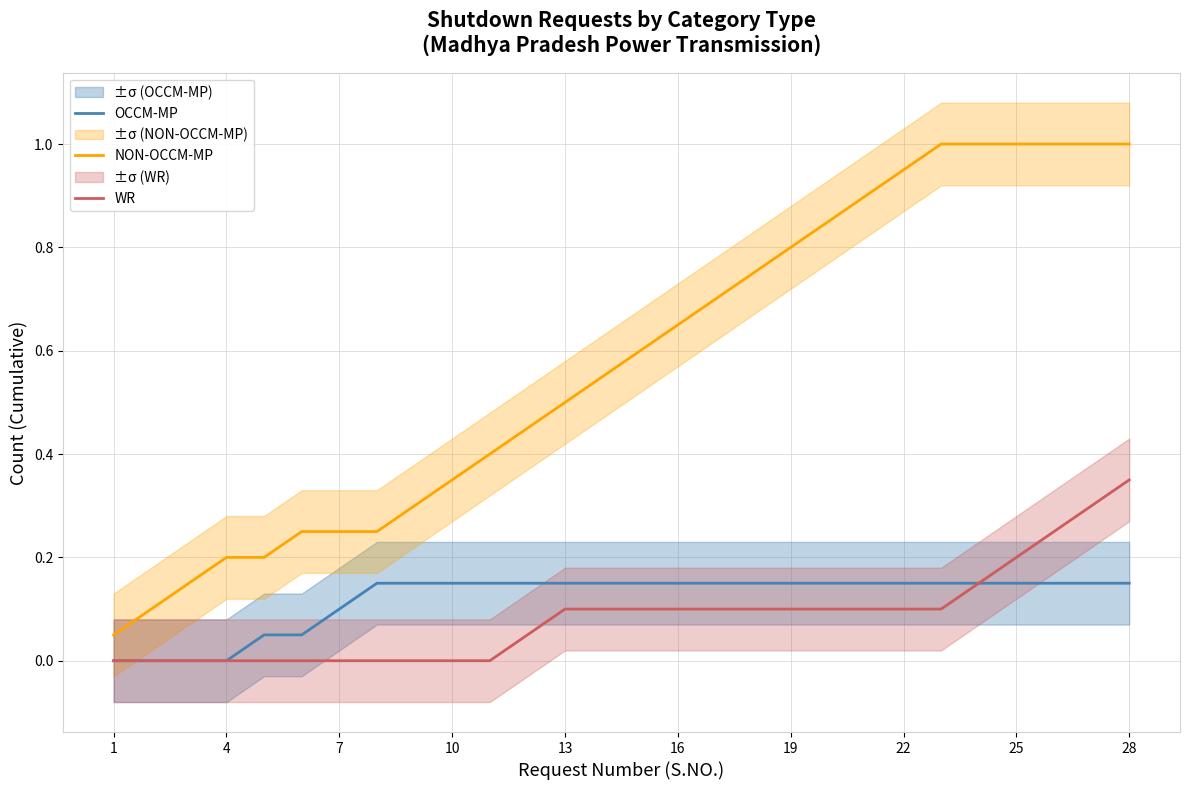

True or false: WR and OCCM-MP intersect in this chart.

False